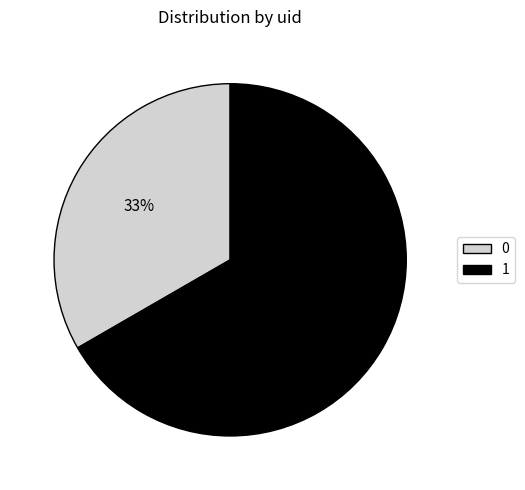

What is the majority slice?

1